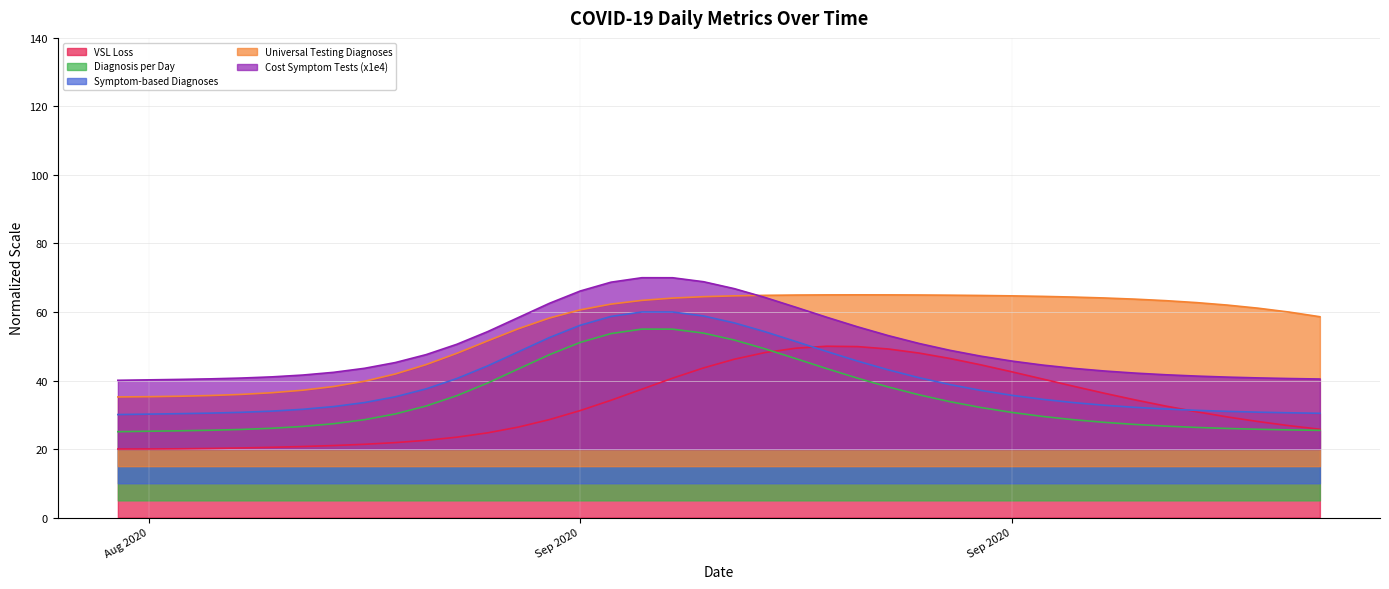

True or false: Cost Symptom Tests (x1e4) has a value of 18.5 at 2020-09-19.

False